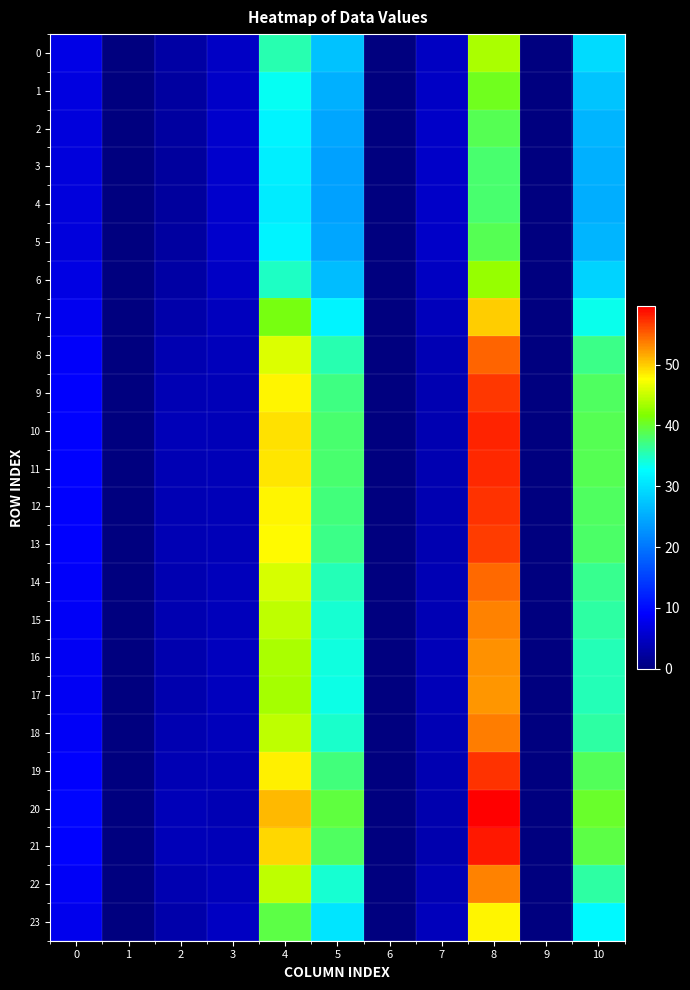

What is the total value across all series at 3?

109.9